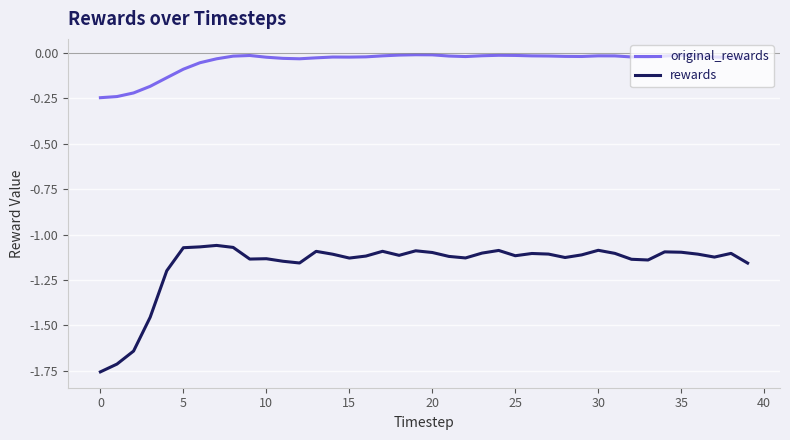

Which series has the largest total across all categories?

original_rewards